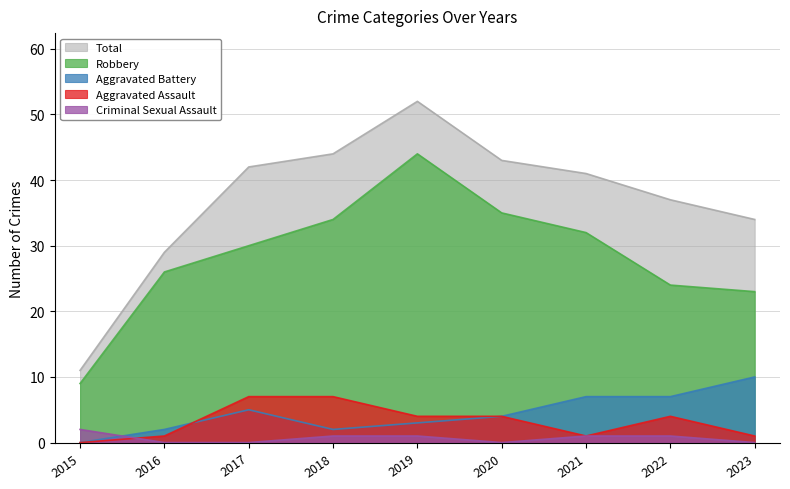

Which label corresponds to the largest value in the chart?

2019